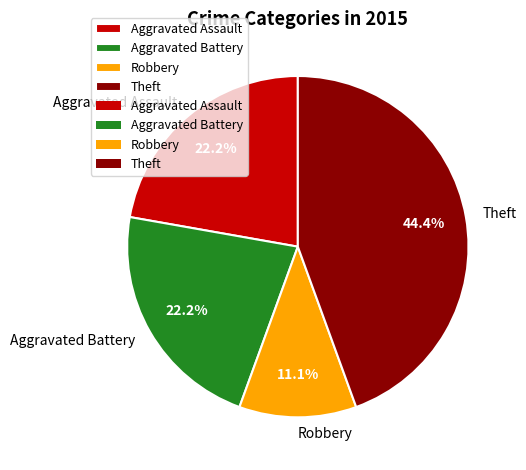

True or false: Aggravated Assault accounts for 17% of the total.

False